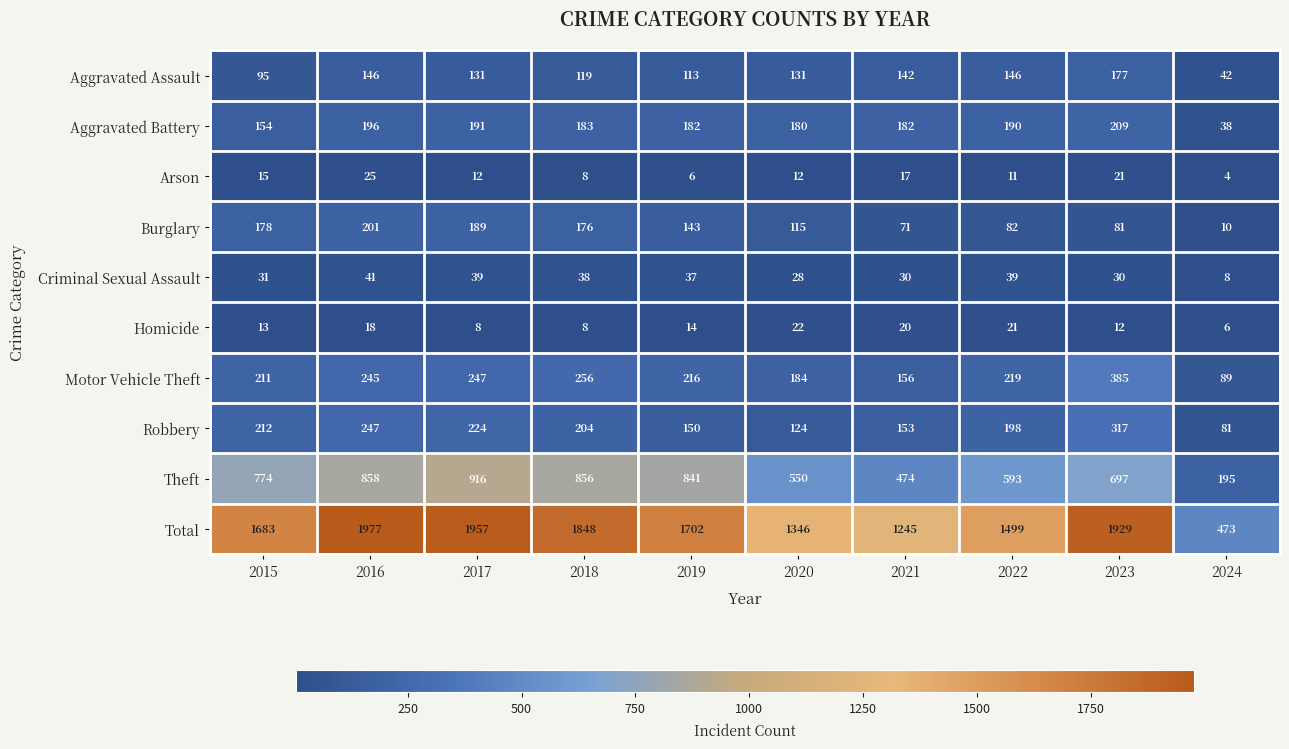

At which label is Robbery closest to 199?

2022